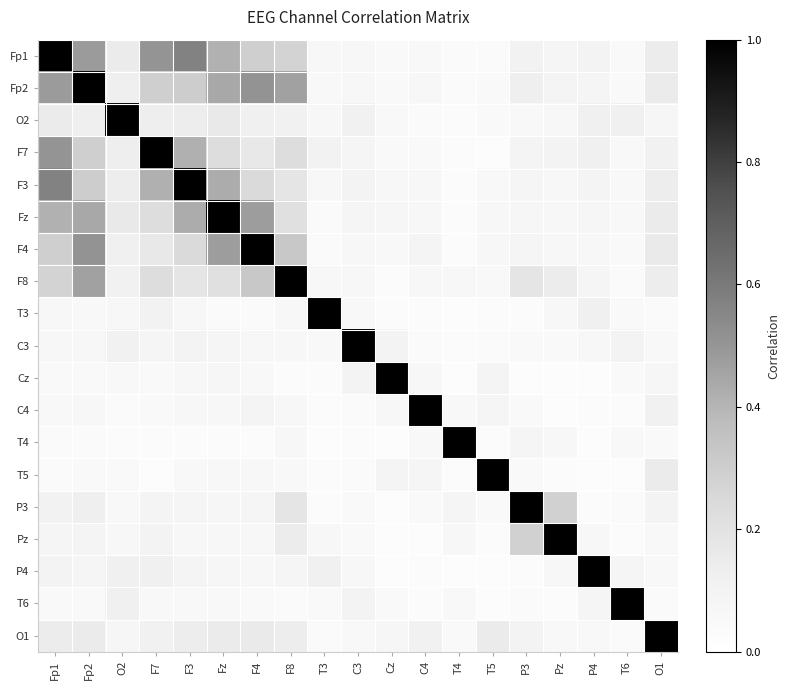

Reading right to left, transcribe all the data shown in this chart.

Fp1: O1=0.1	T6=0.0	P4=0.1	Pz=0.1	P3=0.1	T5=0.0	T4=0.0	C4=0.1	Cz=0.0	C3=0.1	T3=0.1	F8=0.3	F4=0.3	Fz=0.4	F3=0.6	F7=0.5	O2=0.2	Fp2=0.5	Fp1=1.0
Fp2: O1=0.2	T6=0.0	P4=0.1	Pz=0.1	P3=0.1	T5=0.0	T4=0.0	C4=0.1	Cz=0.0	C3=0.1	T3=0.1	F8=0.5	F4=0.5	Fz=0.4	F3=0.3	F7=0.3	O2=0.1	Fp2=1.0	Fp1=0.5
O2: O1=0.1	T6=0.1	P4=0.1	Pz=0.1	P3=0.1	T5=0.0	T4=0.0	C4=0.0	Cz=0.1	C3=0.1	T3=0.1	F8=0.1	F4=0.1	Fz=0.2	F3=0.1	F7=0.1	O2=1.0	Fp2=0.1	Fp1=0.2
F7: O1=0.1	T6=0.1	P4=0.1	Pz=0.1	P3=0.1	T5=0.0	T4=0.0	C4=0.0	Cz=0.0	C3=0.1	T3=0.1	F8=0.2	F4=0.2	Fz=0.2	F3=0.4	F7=1.0	O2=0.1	Fp2=0.3	Fp1=0.5
F3: O1=0.1	T6=0.1	P4=0.1	Pz=0.1	P3=0.1	T5=0.1	T4=0.0	C4=0.1	Cz=0.1	C3=0.1	T3=0.1	F8=0.2	F4=0.2	Fz=0.4	F3=1.0	F7=0.4	O2=0.1	Fp2=0.3	Fp1=0.6
Fz: O1=0.2	T6=0.1	P4=0.1	Pz=0.1	P3=0.1	T5=0.1	T4=0.0	C4=0.1	Cz=0.1	C3=0.1	T3=0.0	F8=0.2	F4=0.5	Fz=1.0	F3=0.4	F7=0.2	O2=0.2	Fp2=0.4	Fp1=0.4
F4: O1=0.2	T6=0.0	P4=0.1	Pz=0.1	P3=0.1	T5=0.1	T4=0.0	C4=0.1	Cz=0.1	C3=0.1	T3=0.0	F8=0.3	F4=1.0	Fz=0.5	F3=0.2	F7=0.2	O2=0.1	Fp2=0.5	Fp1=0.3
F8: O1=0.1	T6=0.0	P4=0.1	Pz=0.1	P3=0.2	T5=0.1	T4=0.1	C4=0.1	Cz=0.0	C3=0.1	T3=0.1	F8=1.0	F4=0.3	Fz=0.2	F3=0.2	F7=0.2	O2=0.1	Fp2=0.5	Fp1=0.3
T3: O1=0.0	T6=0.0	P4=0.1	Pz=0.1	P3=0.0	T5=0.0	T4=0.0	C4=0.0	Cz=0.0	C3=0.1	T3=1.0	F8=0.1	F4=0.0	Fz=0.0	F3=0.1	F7=0.1	O2=0.1	Fp2=0.1	Fp1=0.1
C3: O1=0.1	T6=0.1	P4=0.1	Pz=0.0	P3=0.0	T5=0.0	T4=0.0	C4=0.0	Cz=0.1	C3=1.0	T3=0.1	F8=0.1	F4=0.1	Fz=0.1	F3=0.1	F7=0.1	O2=0.1	Fp2=0.1	Fp1=0.1
Cz: O1=0.1	T6=0.0	P4=0.0	Pz=0.0	P3=0.0	T5=0.1	T4=0.0	C4=0.1	Cz=1.0	C3=0.1	T3=0.0	F8=0.0	F4=0.1	Fz=0.1	F3=0.1	F7=0.0	O2=0.1	Fp2=0.0	Fp1=0.0
C4: O1=0.1	T6=0.0	P4=0.0	Pz=0.0	P3=0.1	T5=0.1	T4=0.1	C4=1.0	Cz=0.1	C3=0.0	T3=0.0	F8=0.1	F4=0.1	Fz=0.1	F3=0.1	F7=0.0	O2=0.0	Fp2=0.1	Fp1=0.1
T4: O1=0.0	T6=0.1	P4=0.0	Pz=0.1	P3=0.1	T5=0.0	T4=1.0	C4=0.1	Cz=0.0	C3=0.0	T3=0.0	F8=0.1	F4=0.0	Fz=0.0	F3=0.0	F7=0.0	O2=0.0	Fp2=0.0	Fp1=0.0
T5: O1=0.2	T6=0.0	P4=0.0	Pz=0.0	P3=0.0	T5=1.0	T4=0.0	C4=0.1	Cz=0.1	C3=0.0	T3=0.0	F8=0.1	F4=0.1	Fz=0.1	F3=0.1	F7=0.0	O2=0.0	Fp2=0.0	Fp1=0.0
P3: O1=0.1	T6=0.0	P4=0.0	Pz=0.3	P3=1.0	T5=0.0	T4=0.1	C4=0.1	Cz=0.0	C3=0.0	T3=0.0	F8=0.2	F4=0.1	Fz=0.1	F3=0.1	F7=0.1	O2=0.1	Fp2=0.1	Fp1=0.1
Pz: O1=0.1	T6=0.0	P4=0.1	Pz=1.0	P3=0.3	T5=0.0	T4=0.1	C4=0.0	Cz=0.0	C3=0.0	T3=0.1	F8=0.1	F4=0.1	Fz=0.1	F3=0.1	F7=0.1	O2=0.1	Fp2=0.1	Fp1=0.1
P4: O1=0.1	T6=0.1	P4=1.0	Pz=0.1	P3=0.0	T5=0.0	T4=0.0	C4=0.0	Cz=0.0	C3=0.1	T3=0.1	F8=0.1	F4=0.1	Fz=0.1	F3=0.1	F7=0.1	O2=0.1	Fp2=0.1	Fp1=0.1
T6: O1=0.0	T6=1.0	P4=0.1	Pz=0.0	P3=0.0	T5=0.0	T4=0.1	C4=0.0	Cz=0.0	C3=0.1	T3=0.0	F8=0.0	F4=0.0	Fz=0.1	F3=0.1	F7=0.1	O2=0.1	Fp2=0.0	Fp1=0.0
O1: O1=1.0	T6=0.0	P4=0.1	Pz=0.1	P3=0.1	T5=0.2	T4=0.0	C4=0.1	Cz=0.1	C3=0.1	T3=0.0	F8=0.1	F4=0.2	Fz=0.2	F3=0.1	F7=0.1	O2=0.1	Fp2=0.2	Fp1=0.1